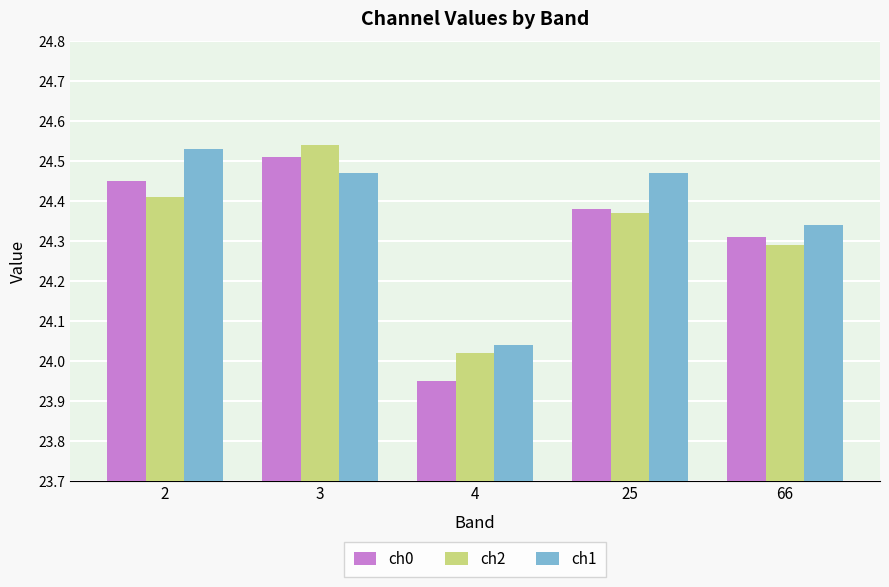

Between 2 and 3, which series saw the biggest shift?

ch2